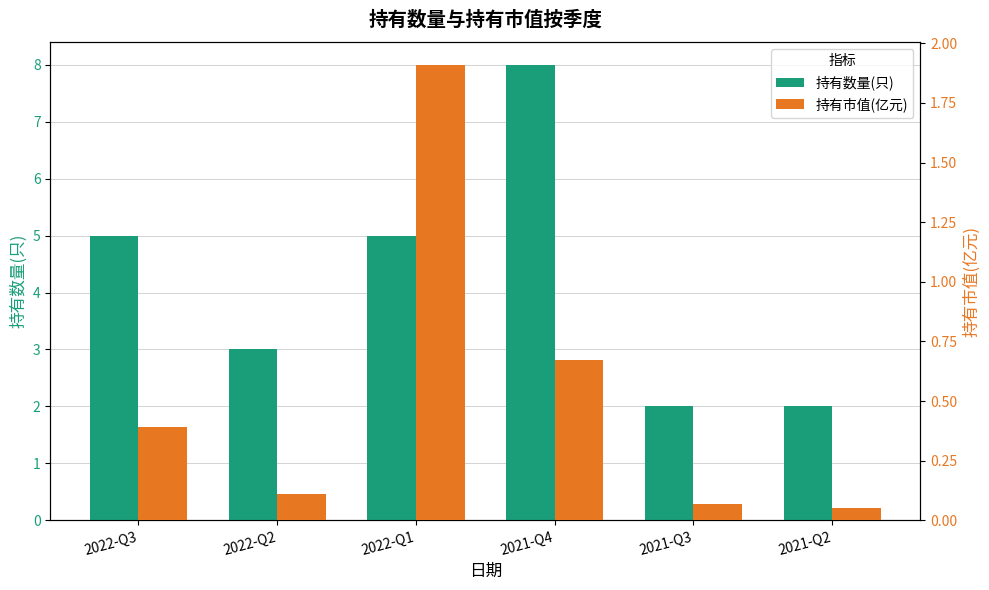

How many series are shown in this chart?

2